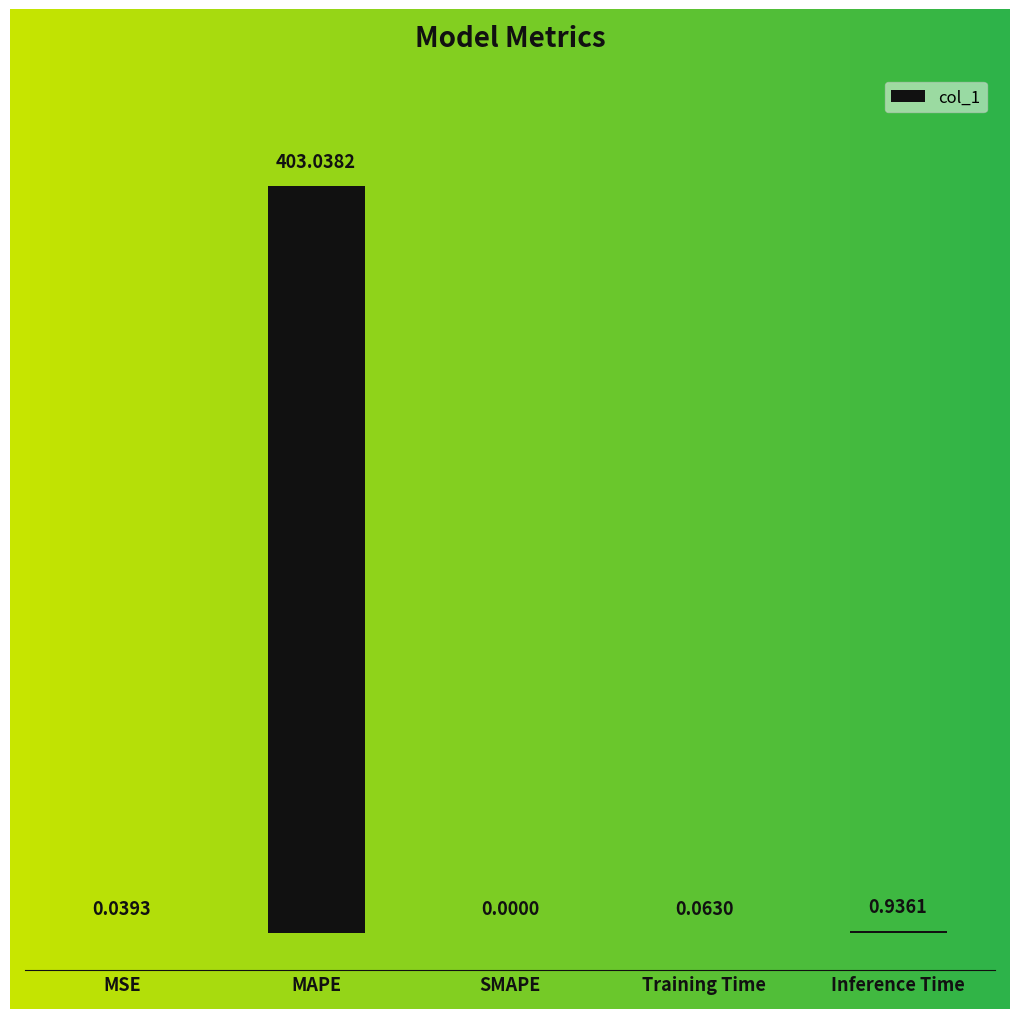

How many categories are shown in the chart?

5